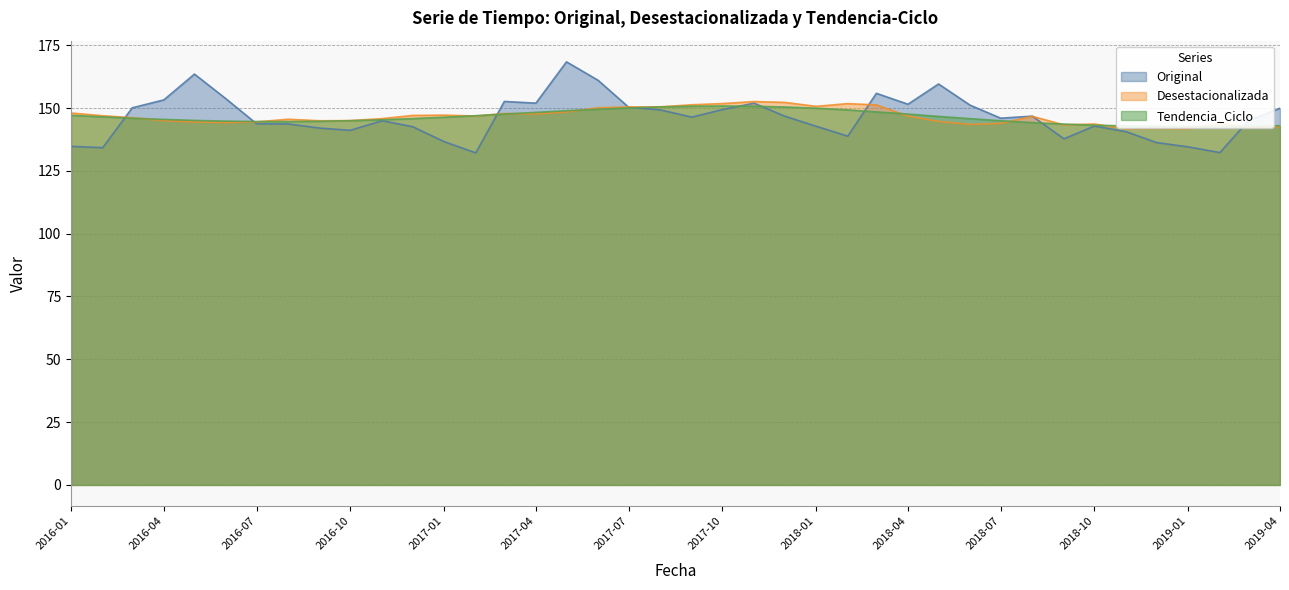

The Desestacionalizada series shows 146.8 at 2017-02. True or false?

True